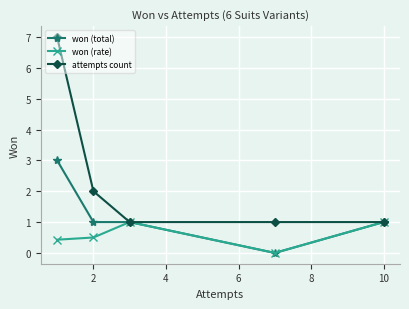

True or false: won (total) has more than 2 points higher than both neighbors.

False